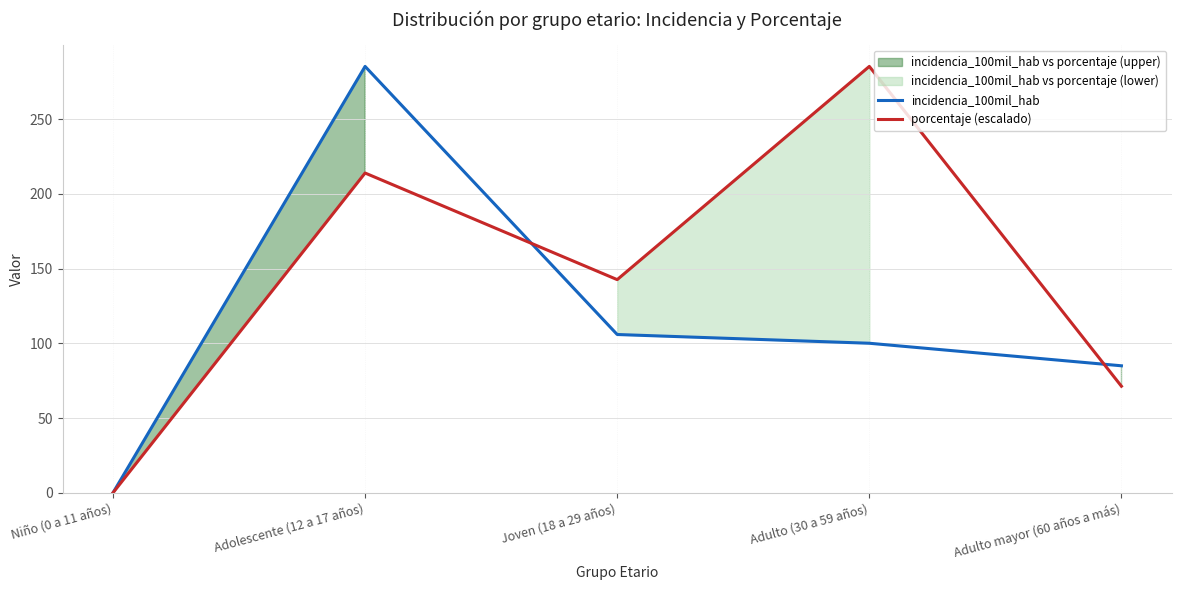

Between Joven (18 a 29 años) and Adolescente (12 a 17 años), which is larger?

Adolescente (12 a 17 años)